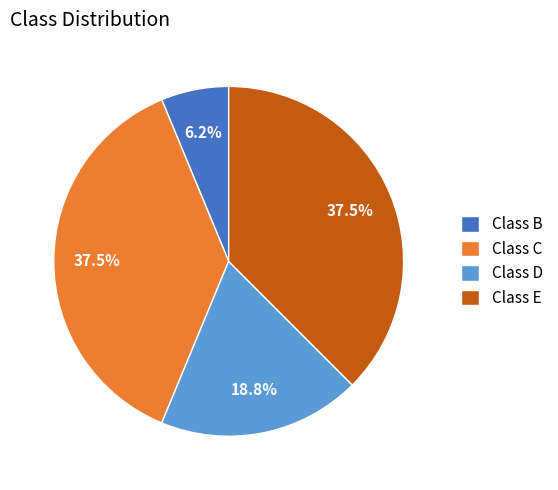

Which slice is the smallest?

Class B